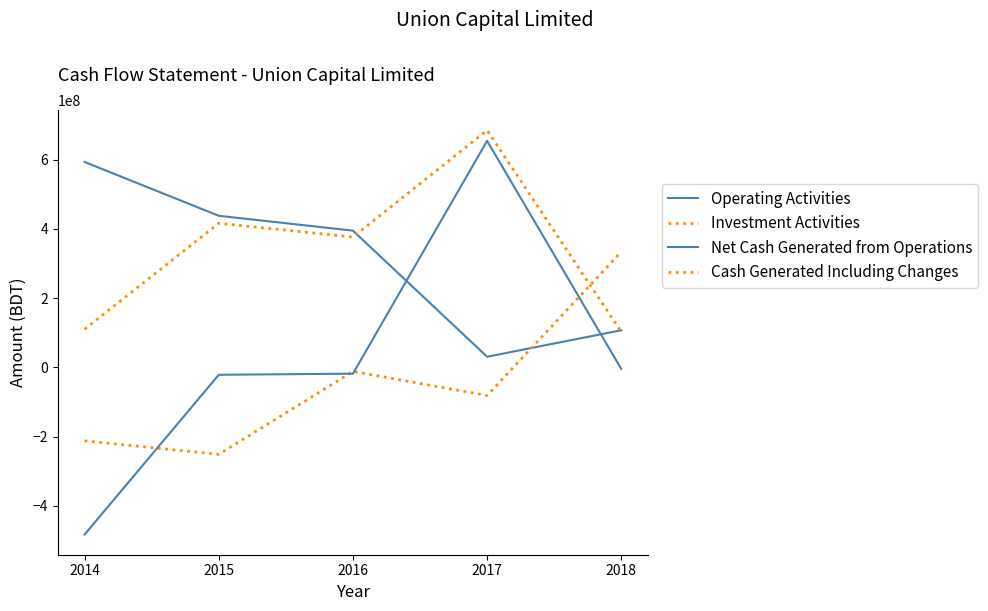

At which label does Investment Activities reach its minimum?

2015